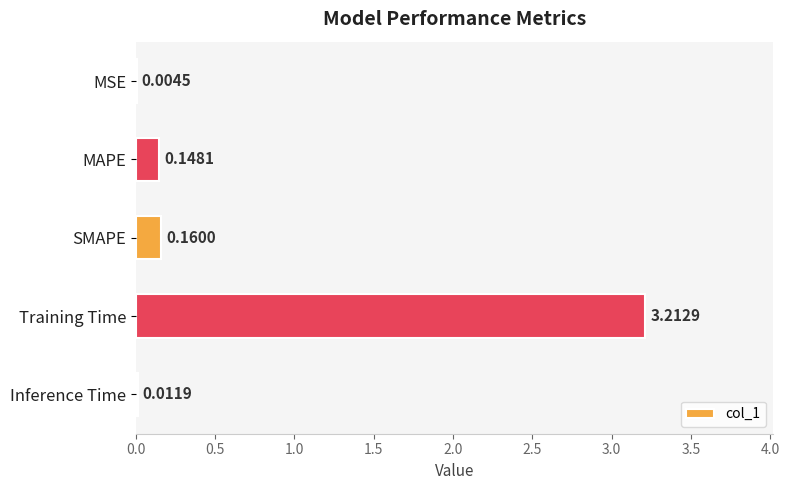

Which label corresponds to the largest value in the chart?

Training Time